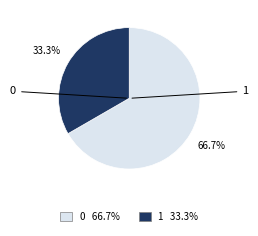

Is there a majority slice in this chart?

Yes